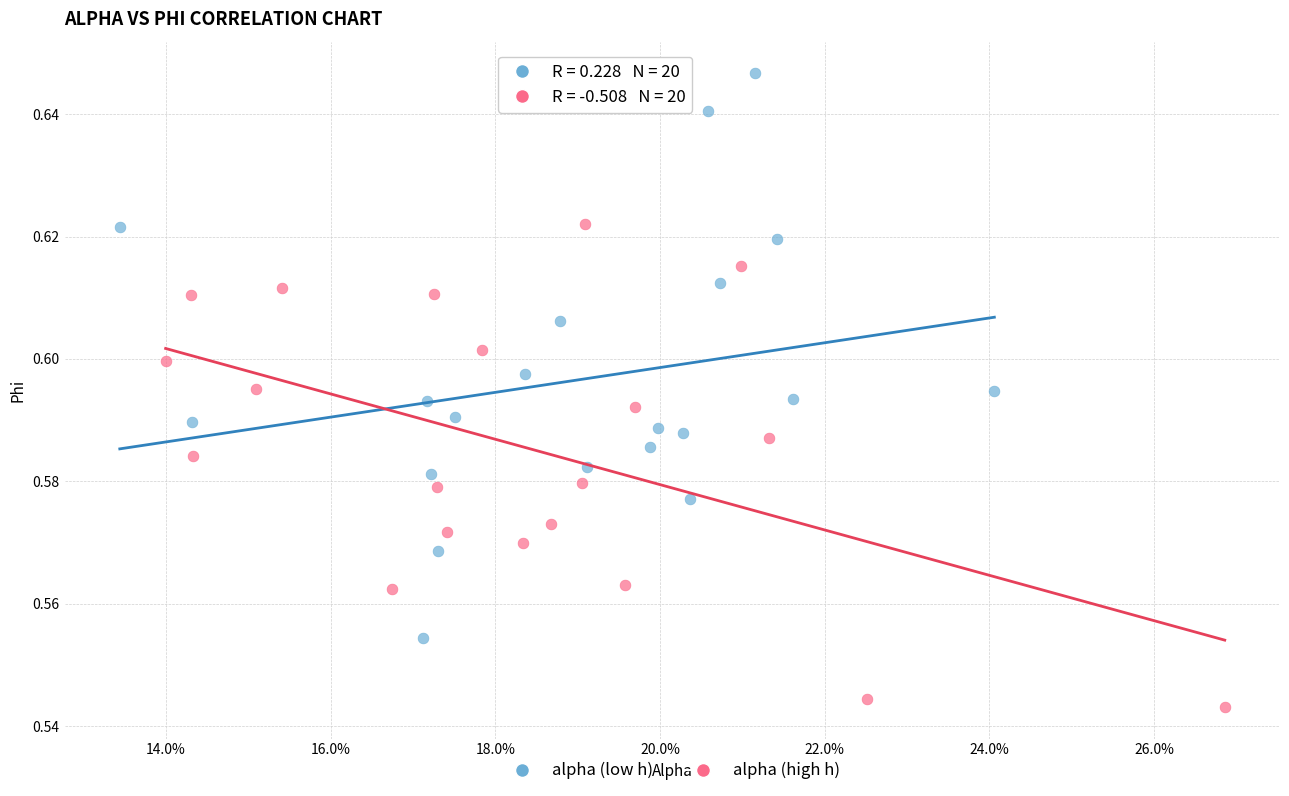

What are all the series names shown in the legend?

alpha (low h), alpha (high h)